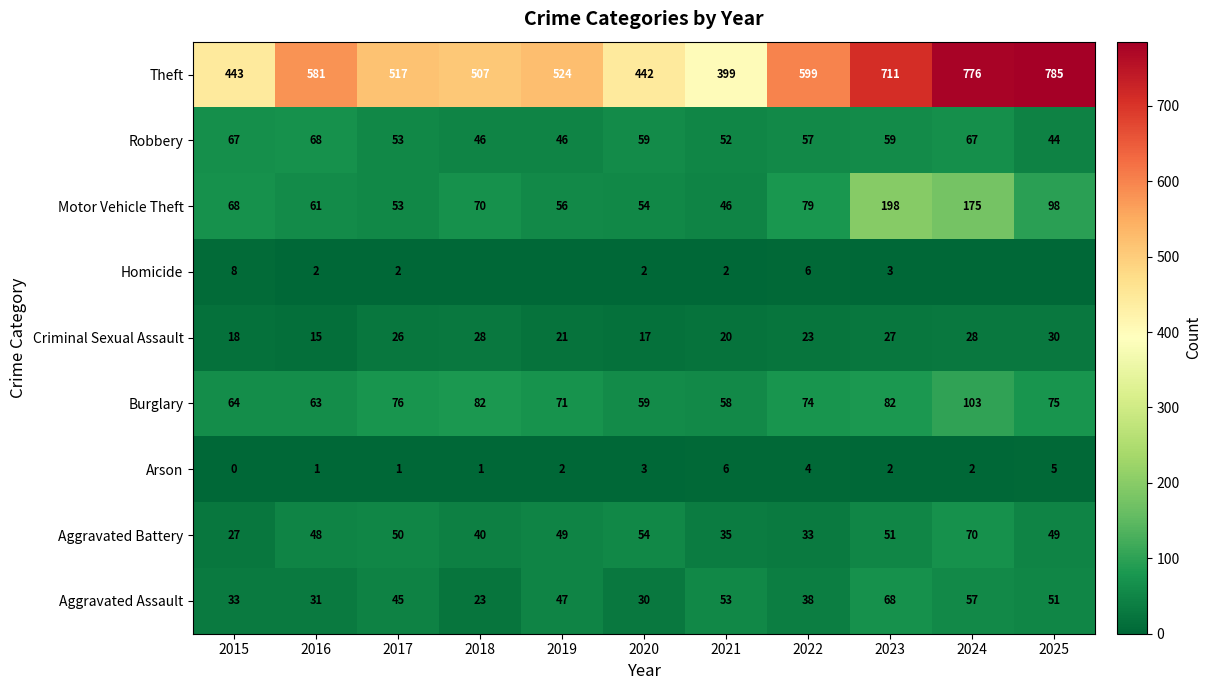

At which label does Criminal Sexual Assault reach its peak?

2025